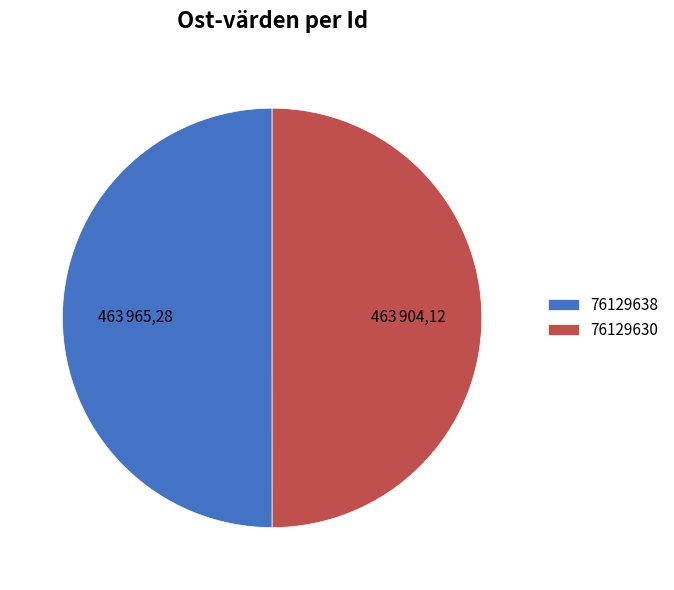

The 76129630 slice represents 50% of the pie. True or false?

True